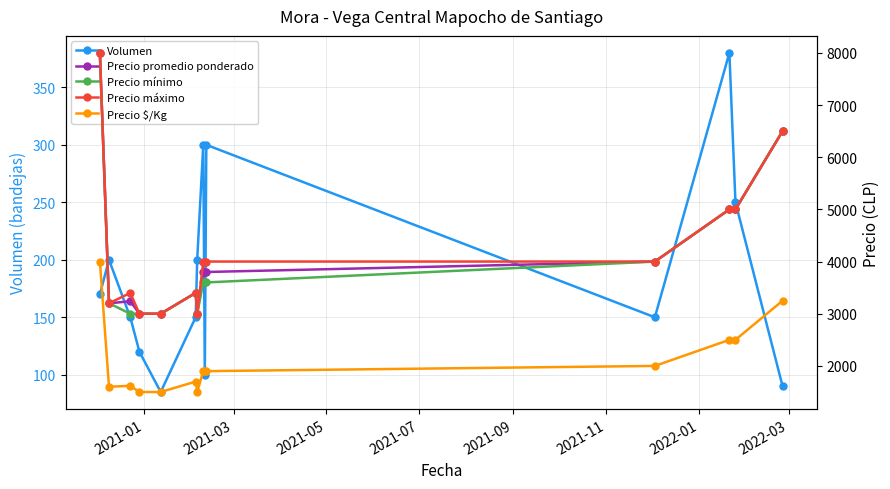

Does the chart have visible grid lines?

Yes